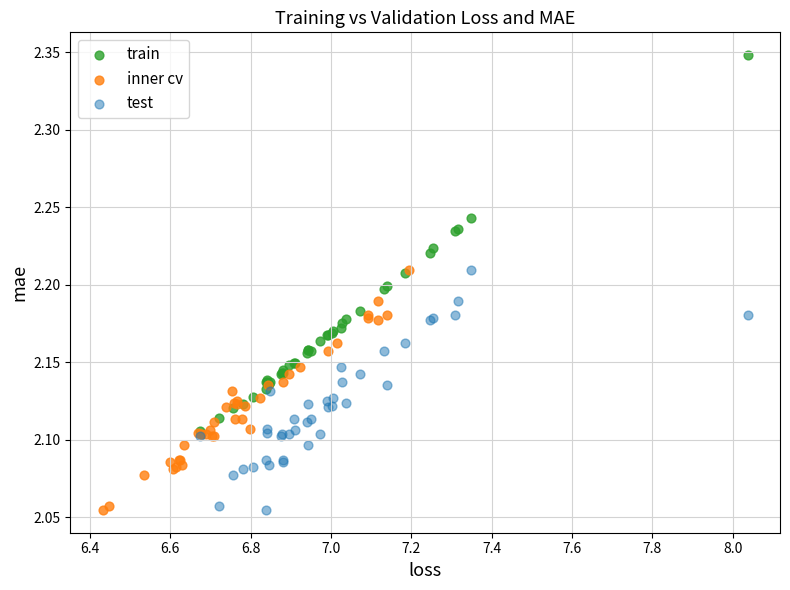

Which series contains the highest Y value?

train